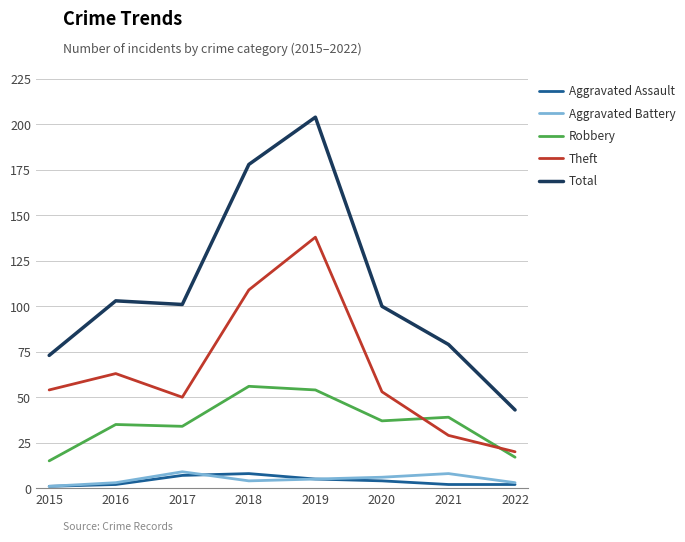

Which series has the widest spread of values?

Total